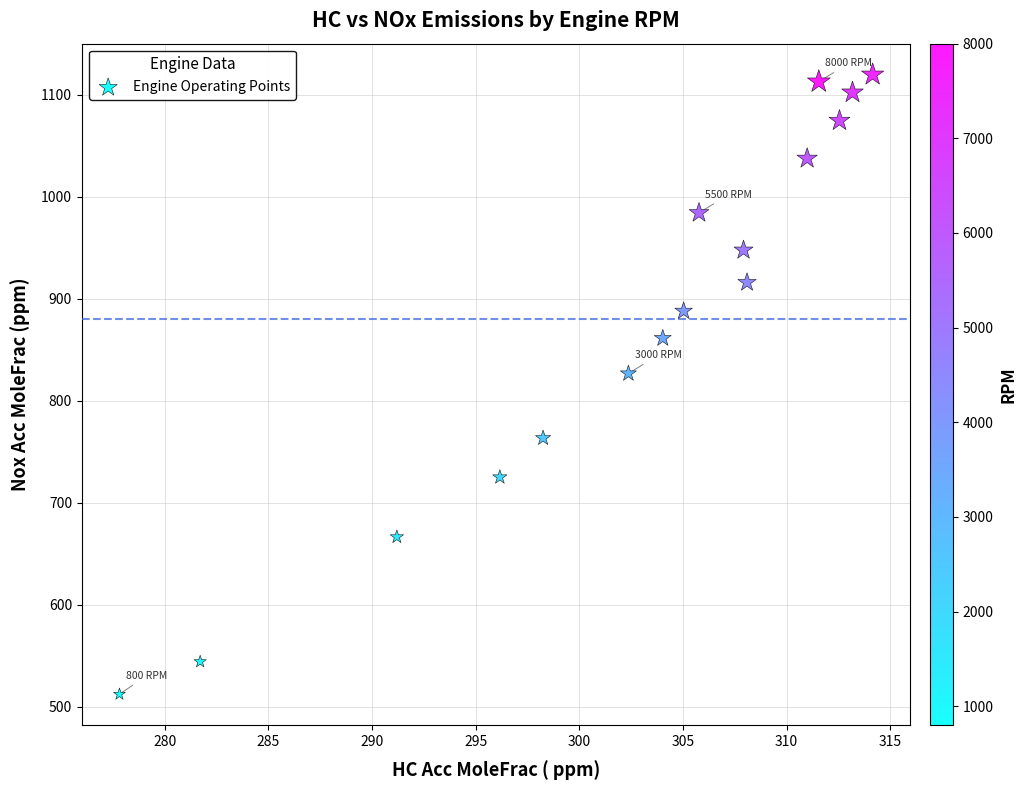

What is the range of Y values (max minus min)?

607.6